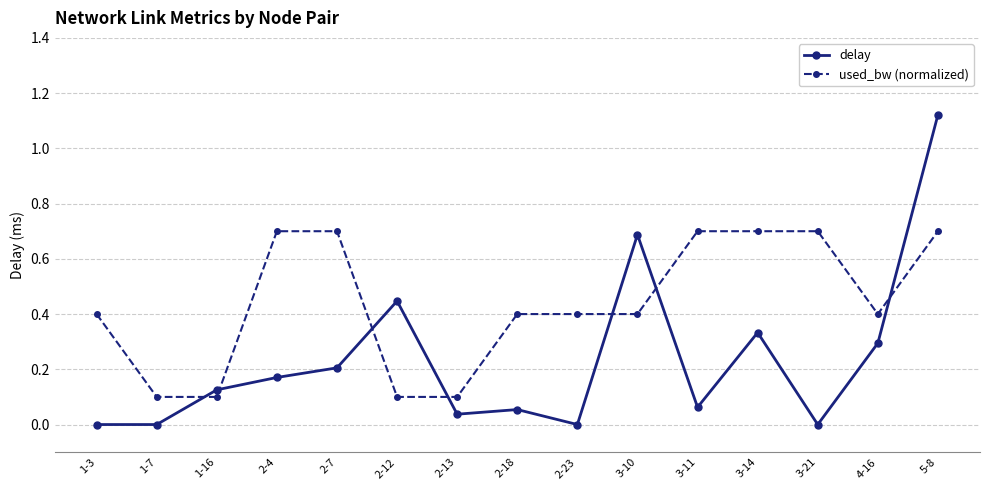

What is the difference between the second highest and minimum values in the used_bw (normalized) series?

0.6